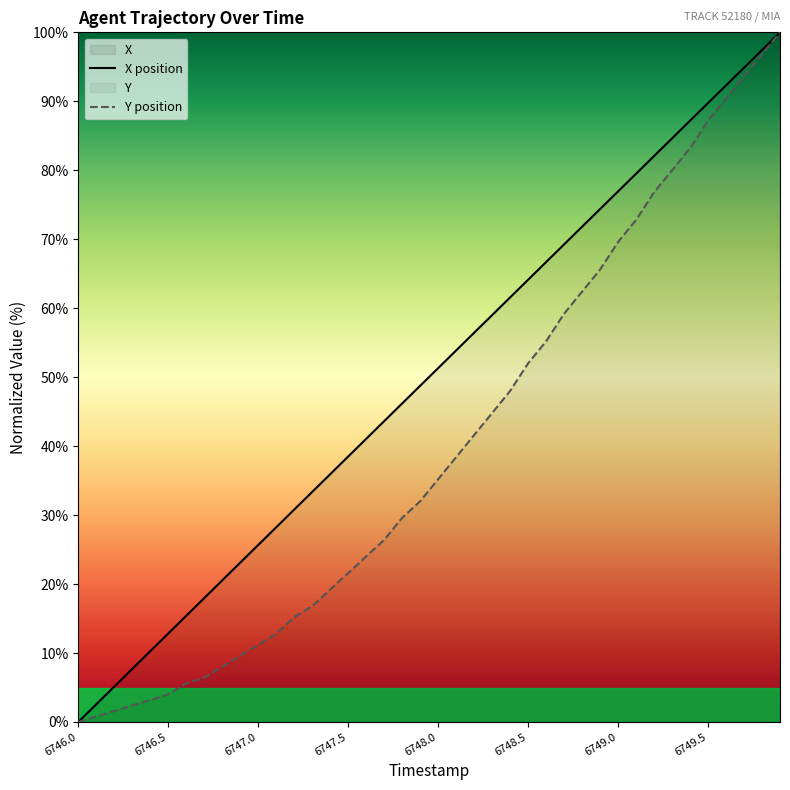

At which label does X position reach its minimum?

6746.0